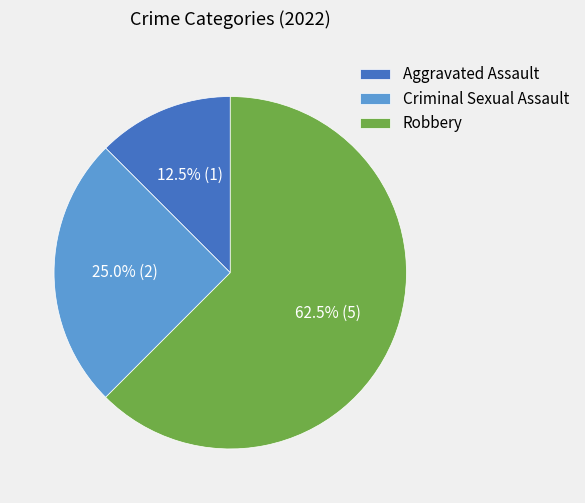

Rank the categories by value from lowest to highest.

Aggravated Assault, Criminal Sexual Assault, Robbery